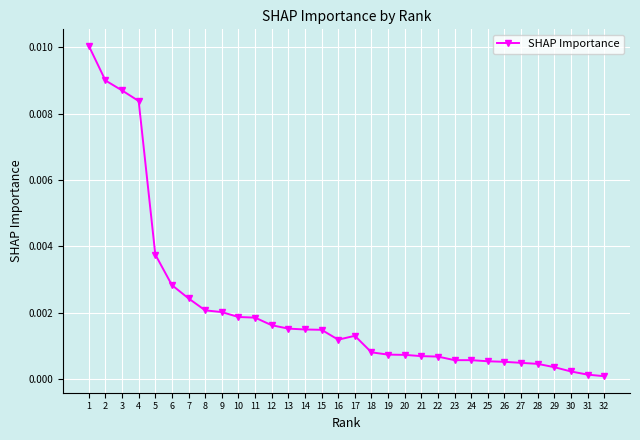

Between 31 and 1, which is larger?

1